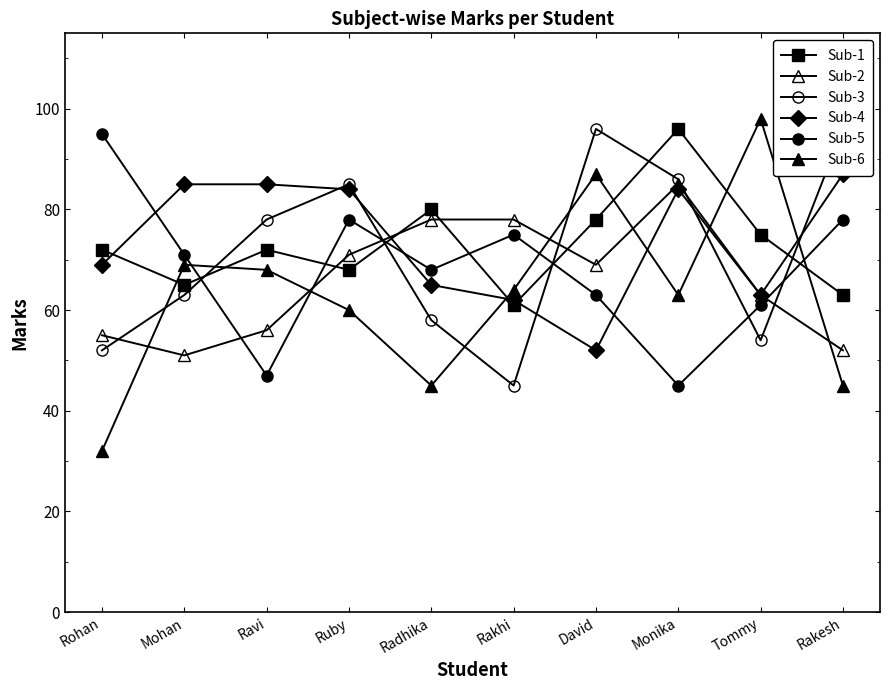

What is the label of the 6th point from the right?

Radhika